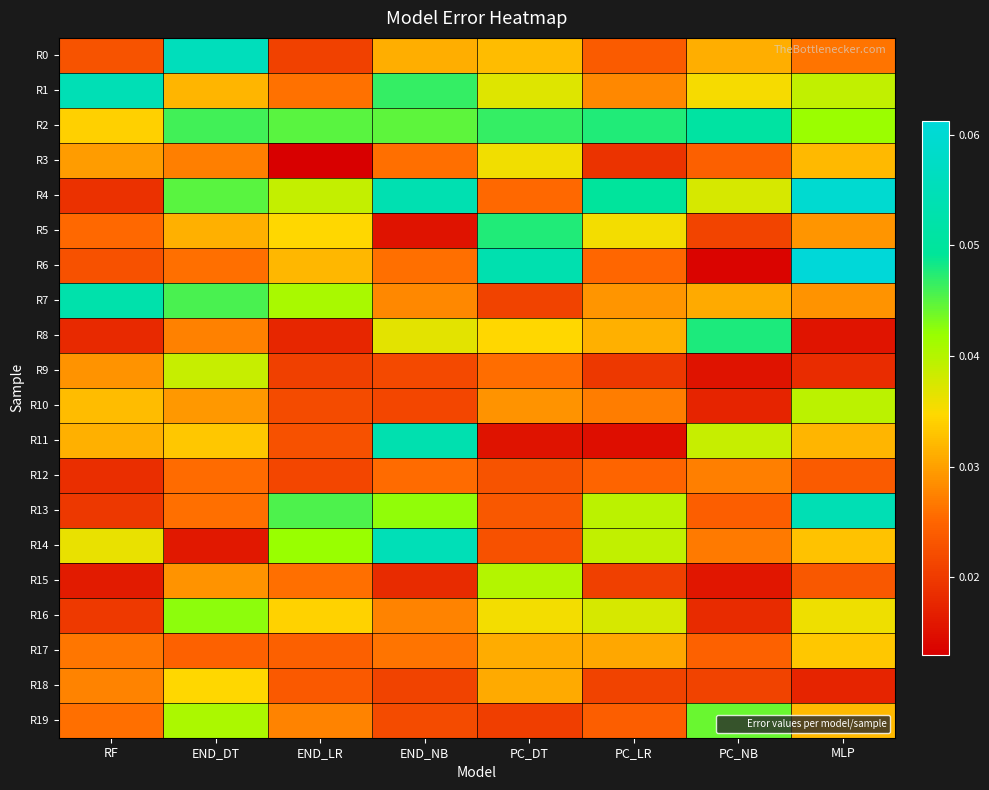

Which series has the widest spread of values?

R6